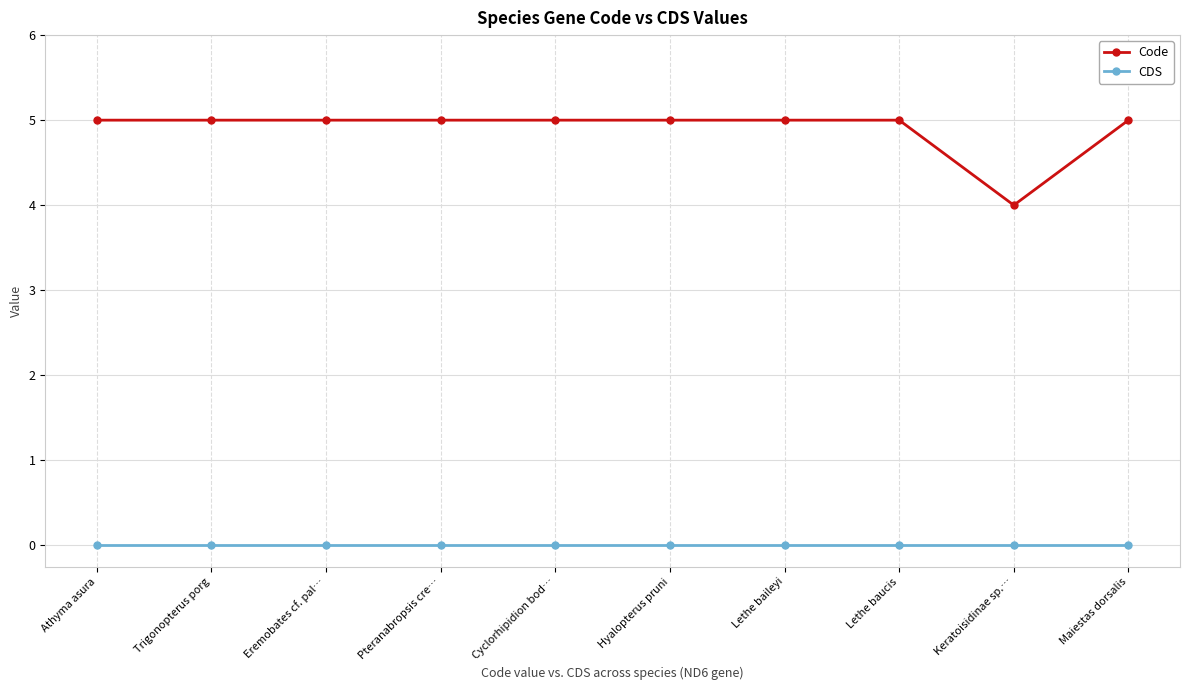

Does the chart have visible grid lines?

Yes